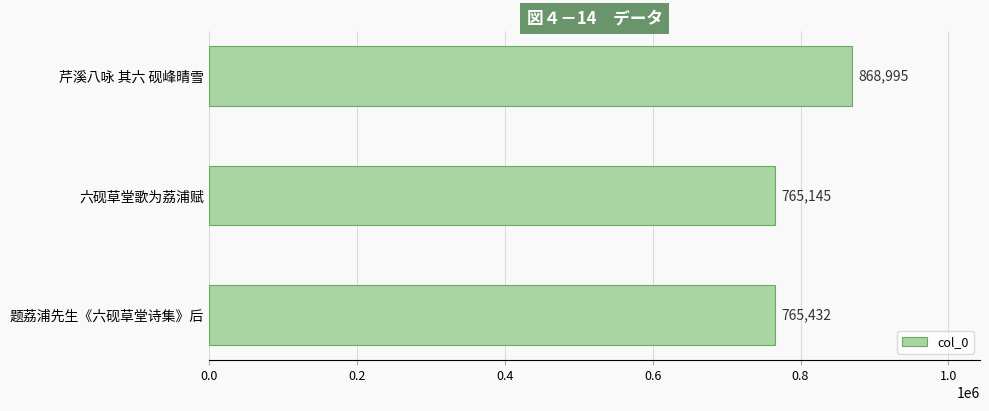

Rank the categories by value from lowest to highest.

六砚草堂歌为荔浦赋, 题荔浦先生《六砚草堂诗集》后, 芹溪八咏 其六 砚峰晴雪